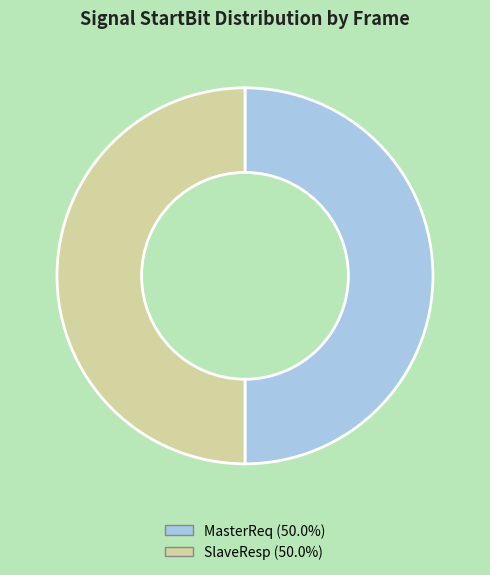

Is the sum of SlaveResp and MasterReq greater than half?

Yes